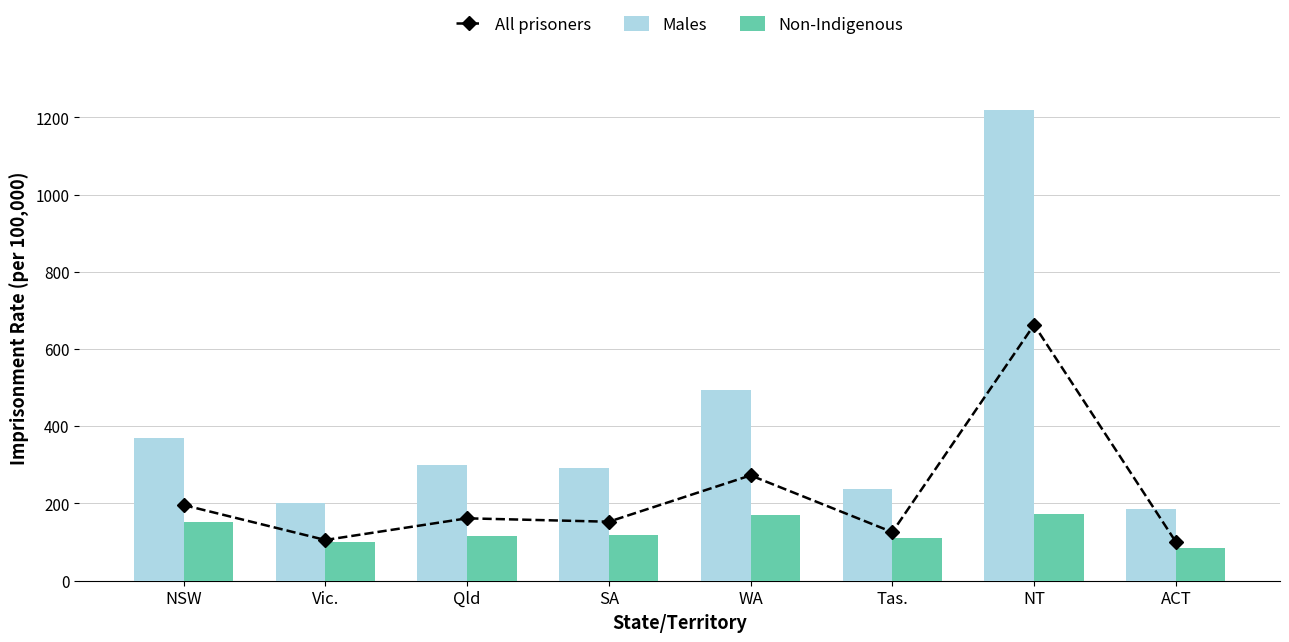

True or false: Males has a value of 200.0 at Vic..

True